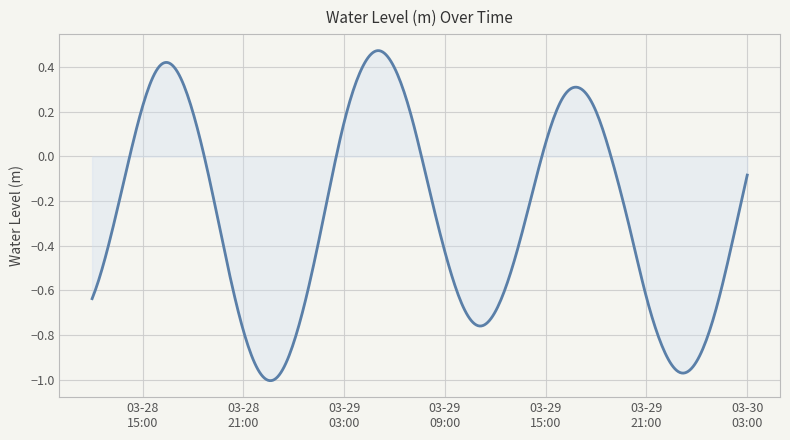

What is the difference between the maximum and minimum values?

1.5